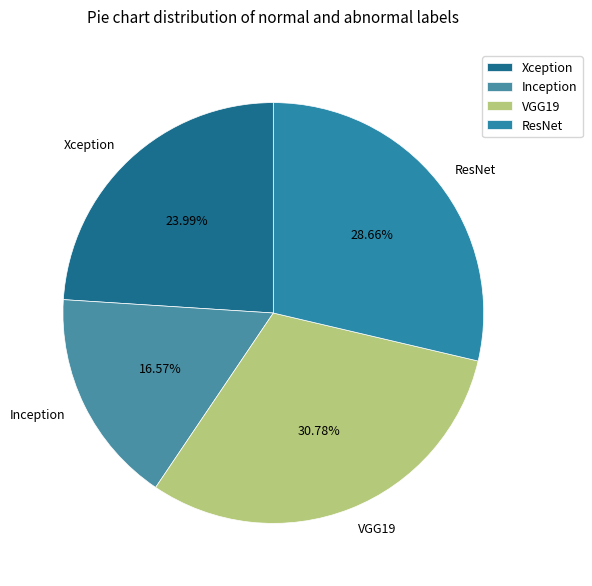

Does Inception account for over 50% of the chart?

No